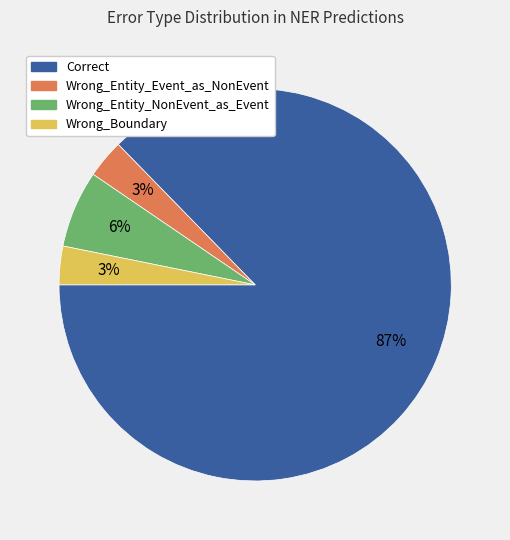

What is the largest slice in the pie chart?

Correct